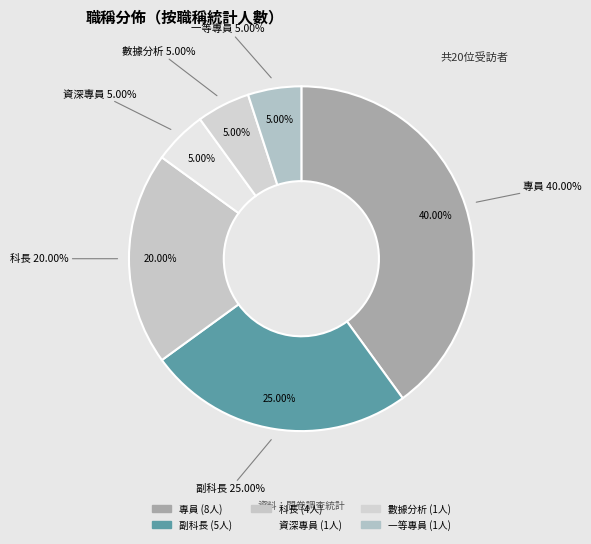

Is it true that 科長 is 20% of the pie?

True